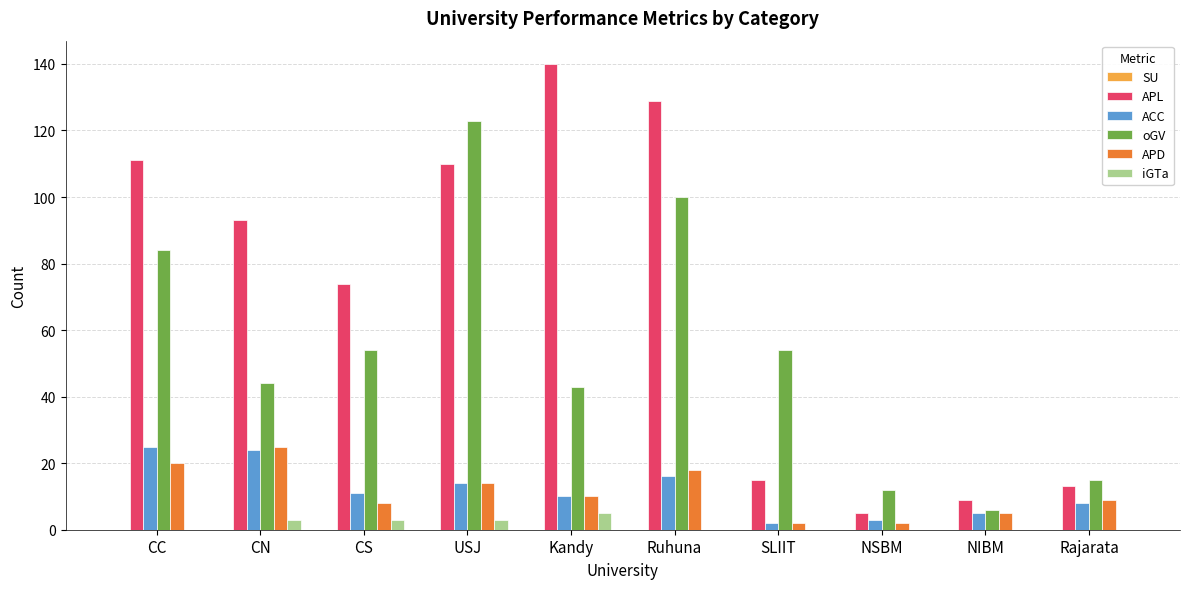

How many series are shown in this chart?

5